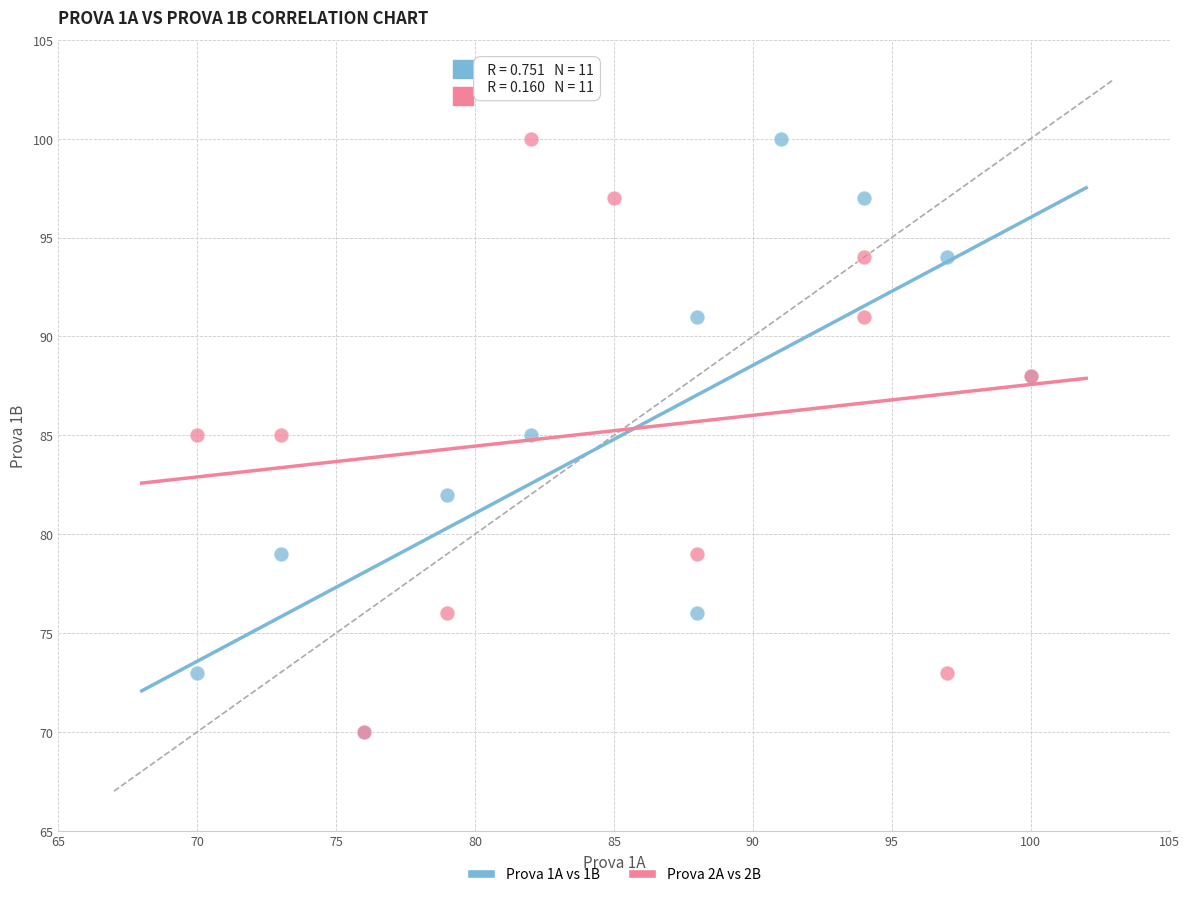

What are all the series names shown in the legend?

Prova 1A vs 1B, Prova 2A vs 2B